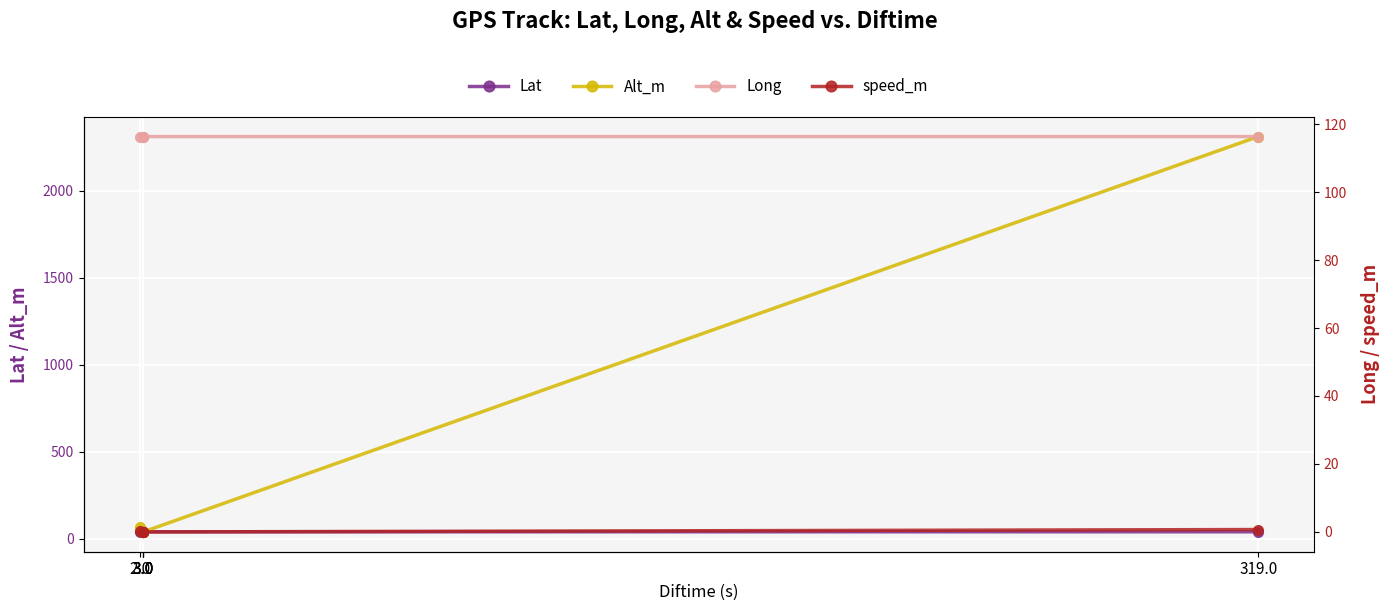

Which series has the widest spread of values?

Alt_m